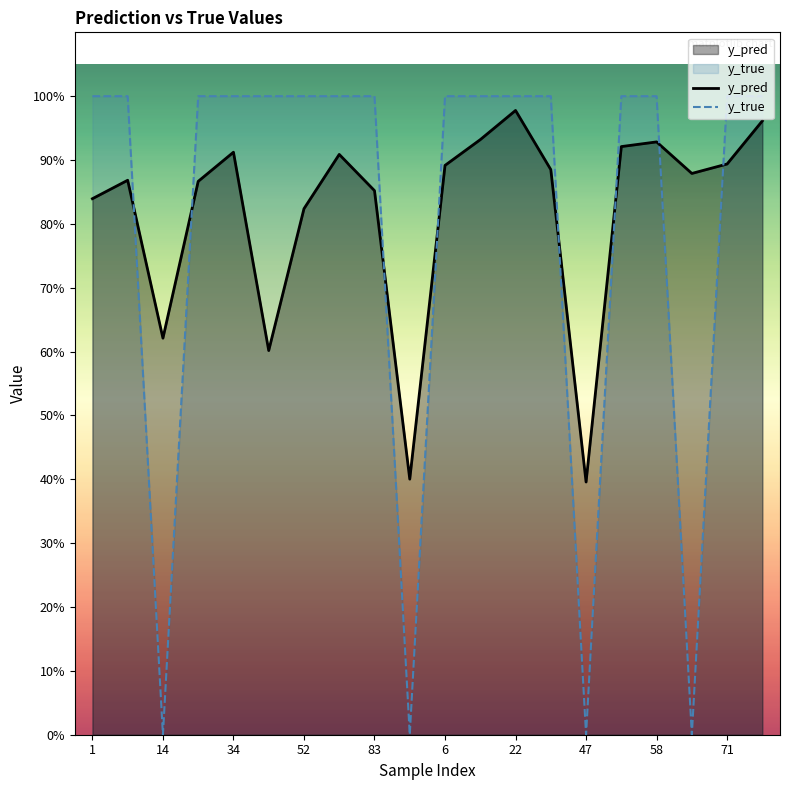

After their last crossing, which series has the higher values: y_pred or y_true?

y_true